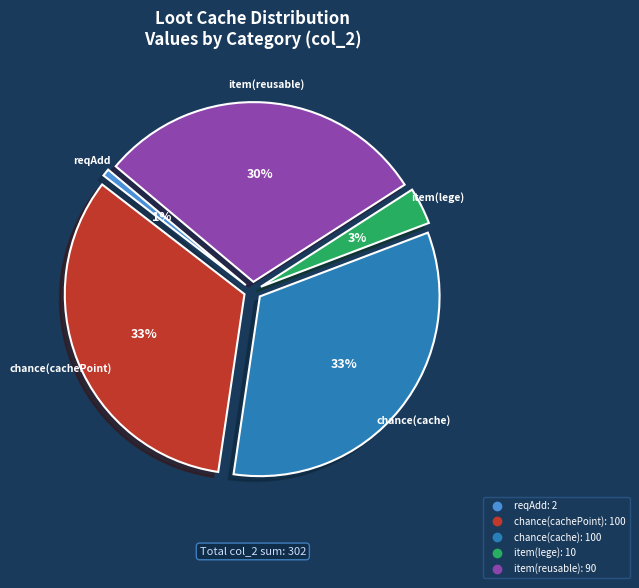

Is there any slice that represents more than half of the pie?

No